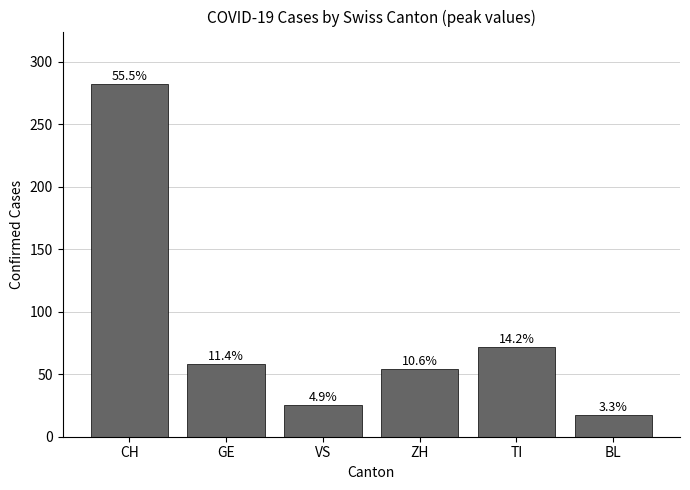

What is the change in value from GE to BL?

-41